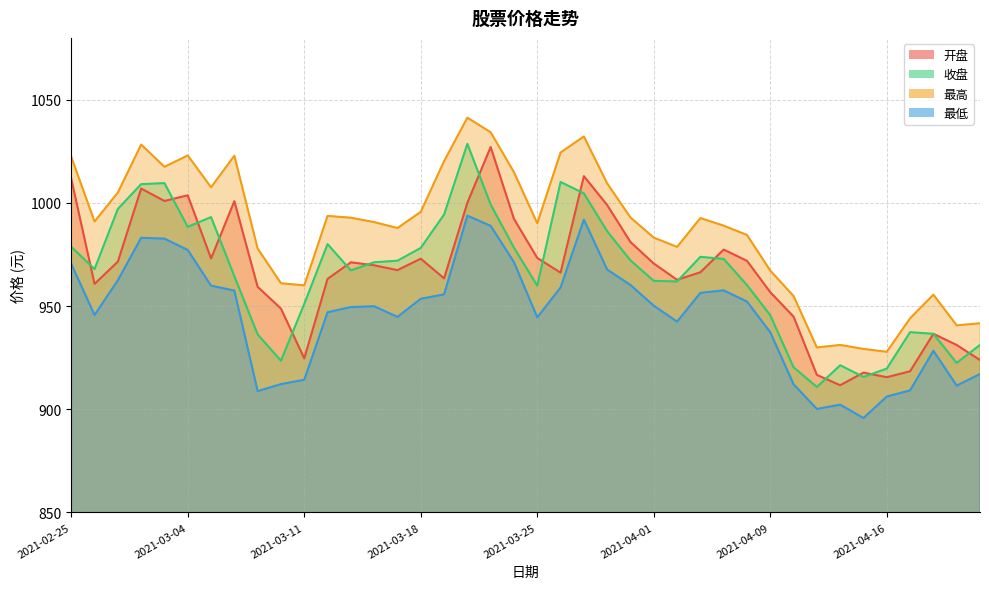

True or false: 收盘 and 最高 intersect in this chart.

False